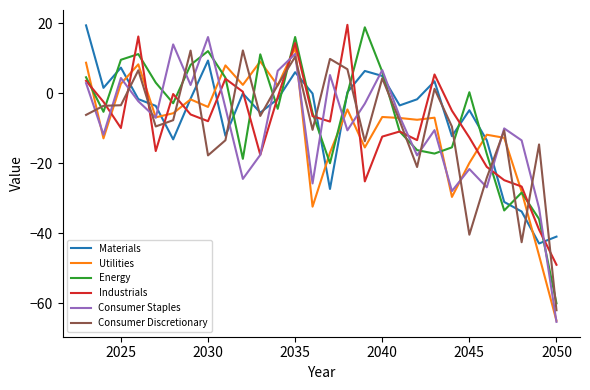

In Energy, how many points are higher than both neighbors (excluding endpoints)?

7